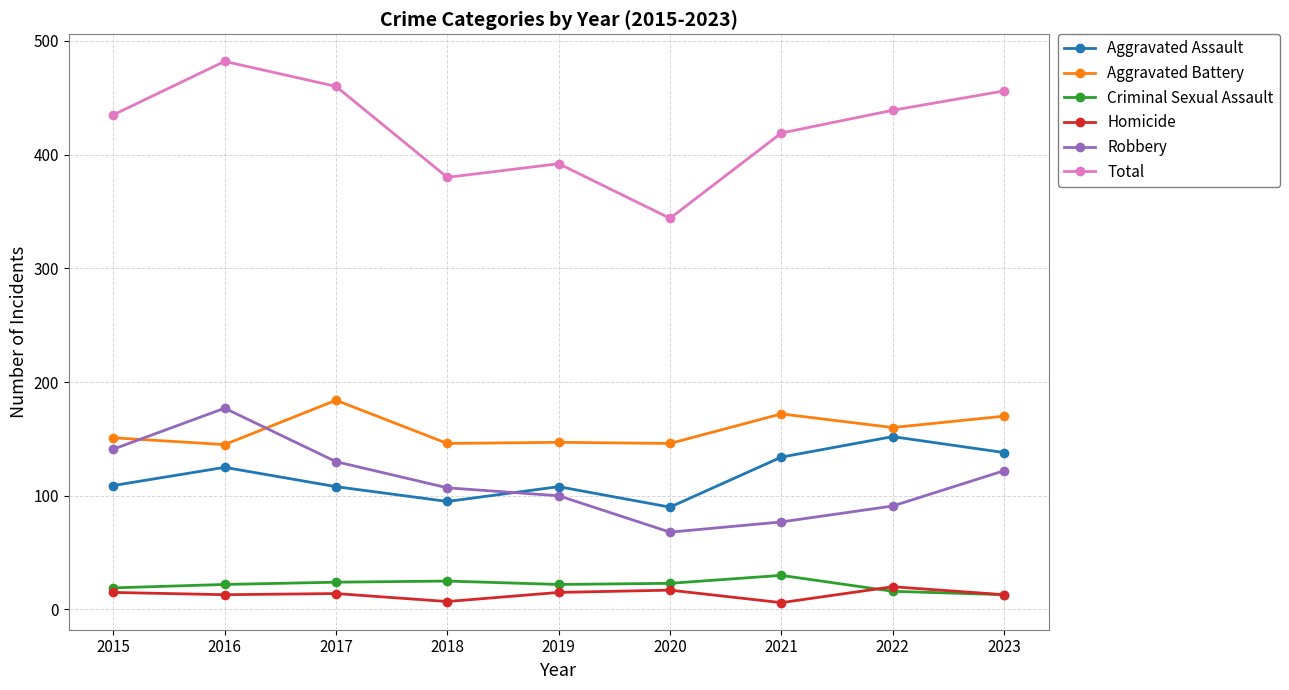

How many values in the Aggravated Battery series are below 151?

4